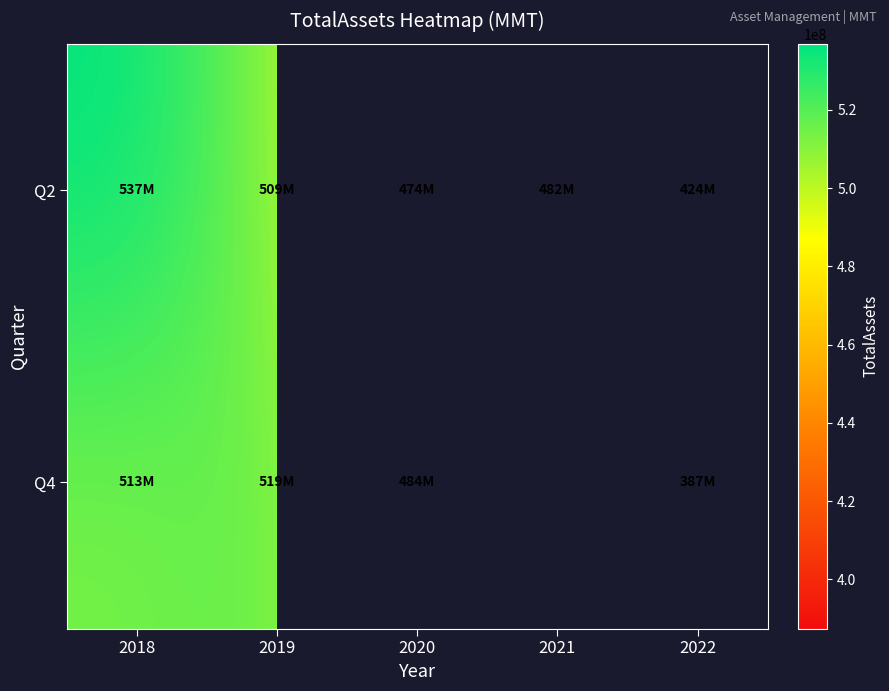

Which category has the lowest value across all series?

2022